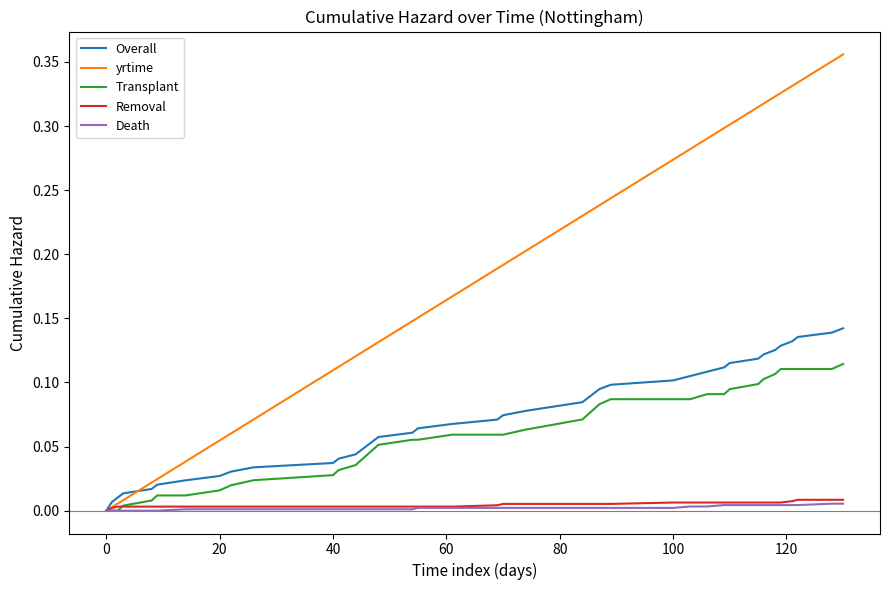

Which series has the largest range (max minus min)?

yrtime